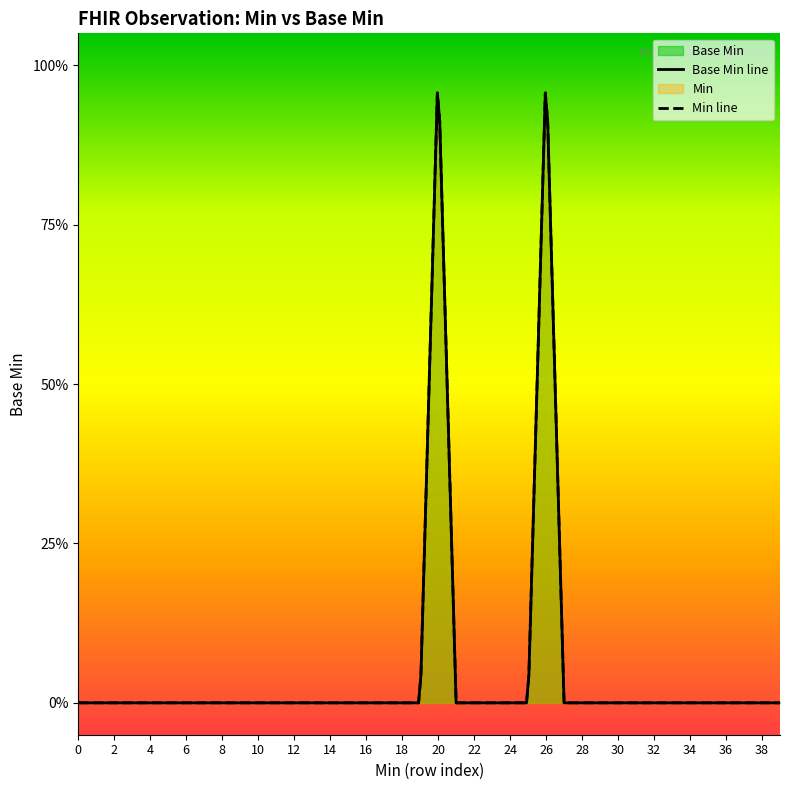

Is it true that the value at 0 is 0?

True